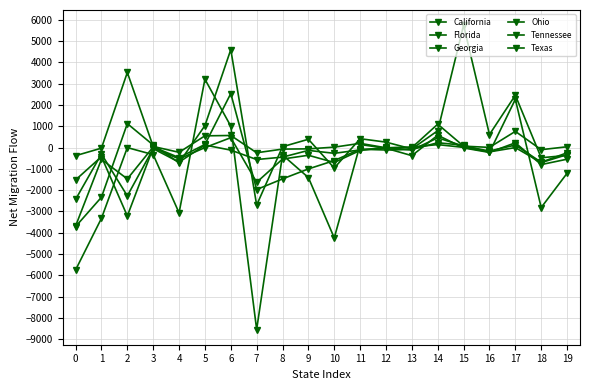

What is the difference between the Florida values at 1 and 14?

3902